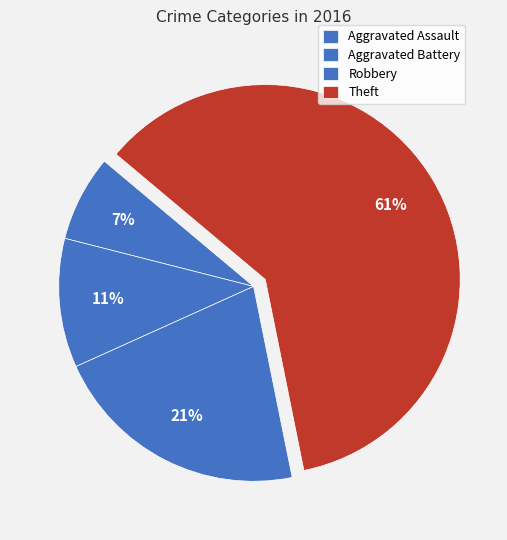

To the nearest percent, what portion does Robbery represent?

21%